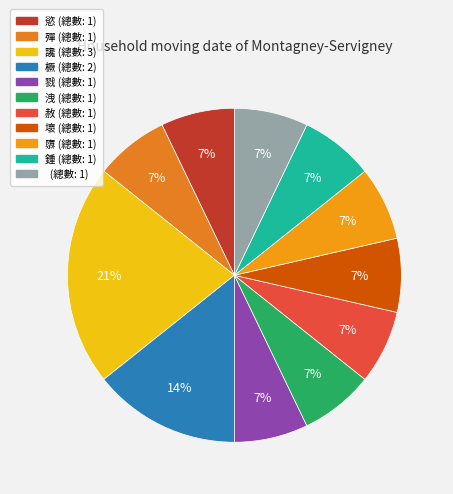

To the nearest percent, what is the difference between the largest and smallest slice percentages?

14%